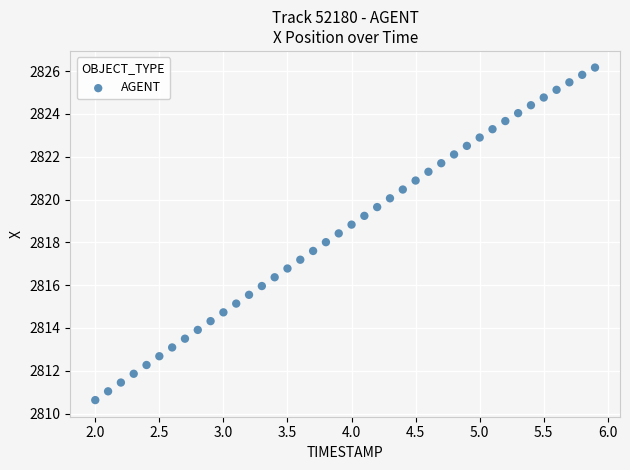

What is the range of X values (max minus min)?

3.9